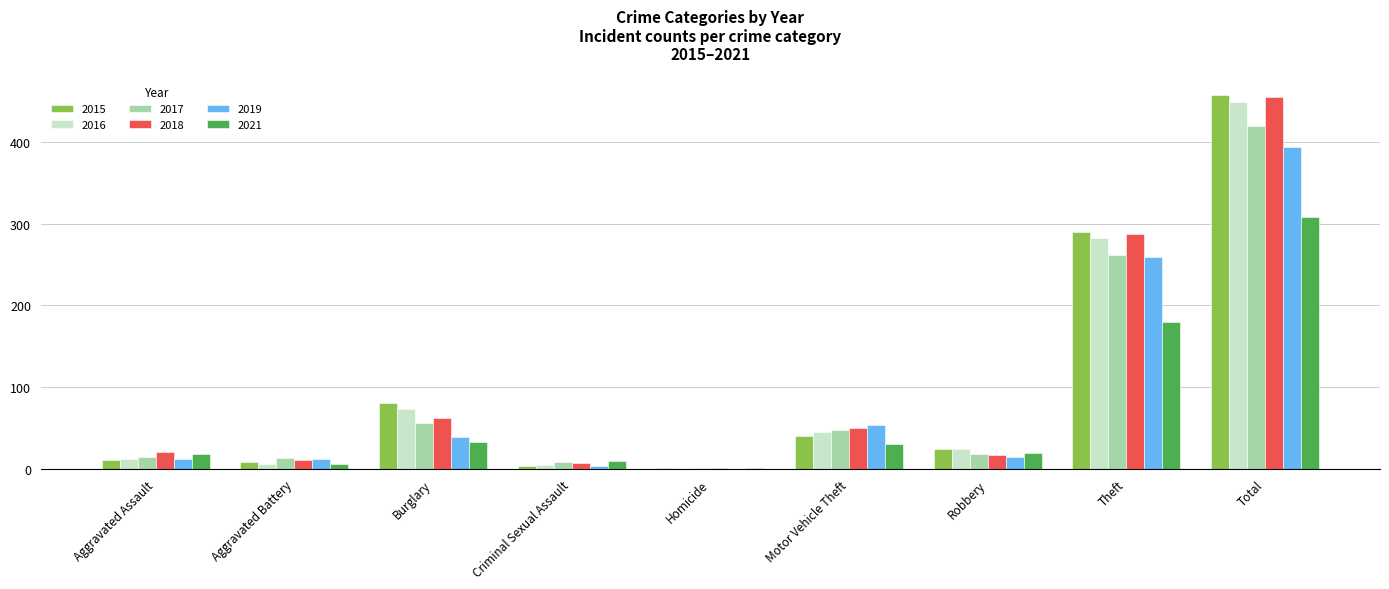

At which category is the sum across all series the highest?

Total